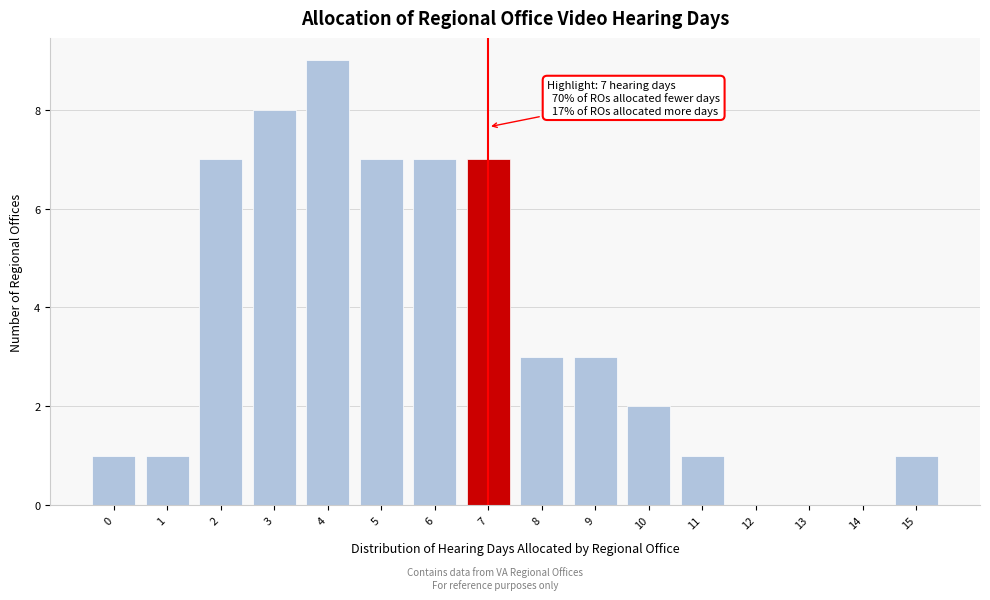

Reading left to right, what are all the values shown in this chart?

0=1	1=1	2=7	3=8	4=9	5=7	6=7	7=7	8=3	9=3	10=2	11=1	12=0	13=0	14=0	15=1